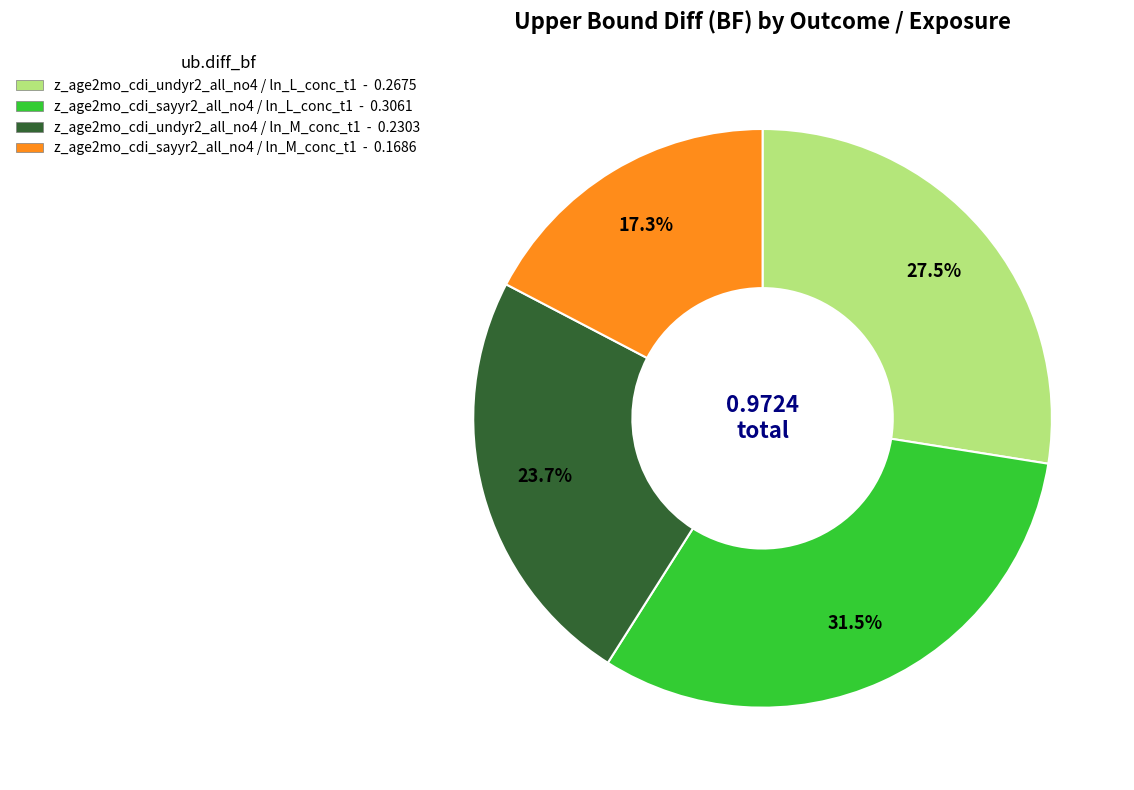

Is there any slice that represents more than half of the pie?

No